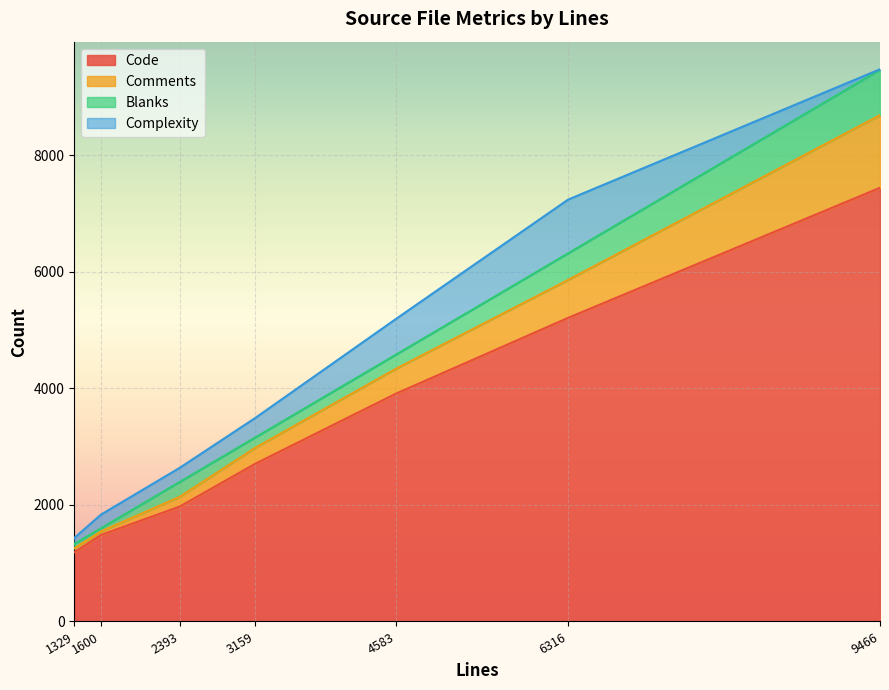

At which category is the sum across all series the highest?

9466